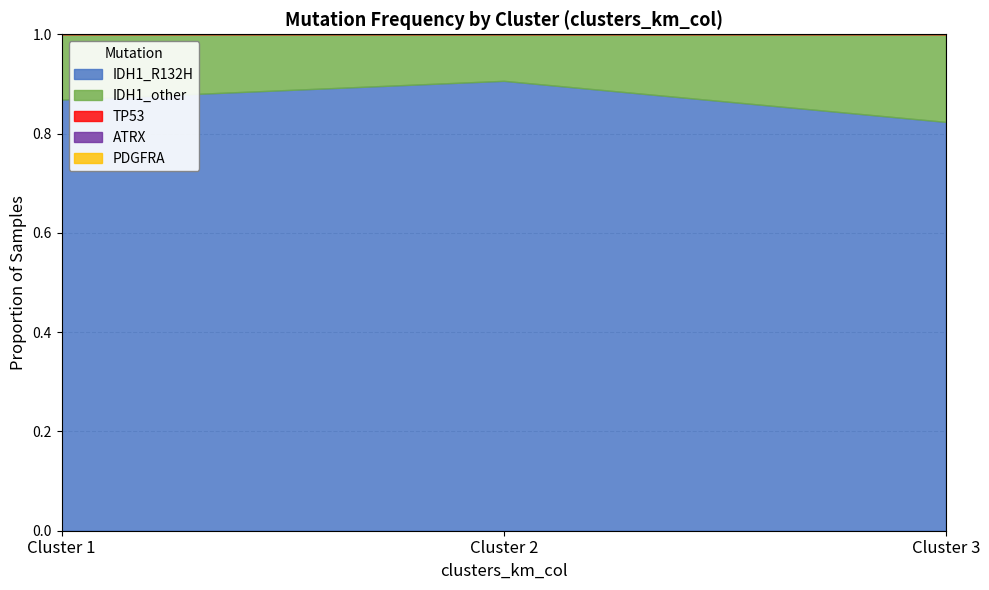

What are all the series names shown in the legend?

IDH1_R132H, IDH1_other, TP53, ATRX, PDGFRA